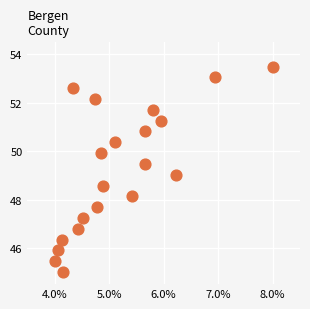

List the coordinates of all points as (Y, X) pairs, reading left to right.

(45.4, 0.0)  (45.9, 0.0)  (46.3, 0.0)  (45.0, 0.0)  (52.6, 0.0)  (46.8, 0.0)  (47.2, 0.0)  (52.2, 0.0)  (47.7, 0.0)  (49.9, 0.0)  (48.6, 0.0)  (50.4, 0.1)  (48.1, 0.1)  (49.5, 0.1)  (50.8, 0.1)  (51.7, 0.1)  (51.3, 0.1)  (49.0, 0.1)  (53.1, 0.1)  (53.5, 0.1)